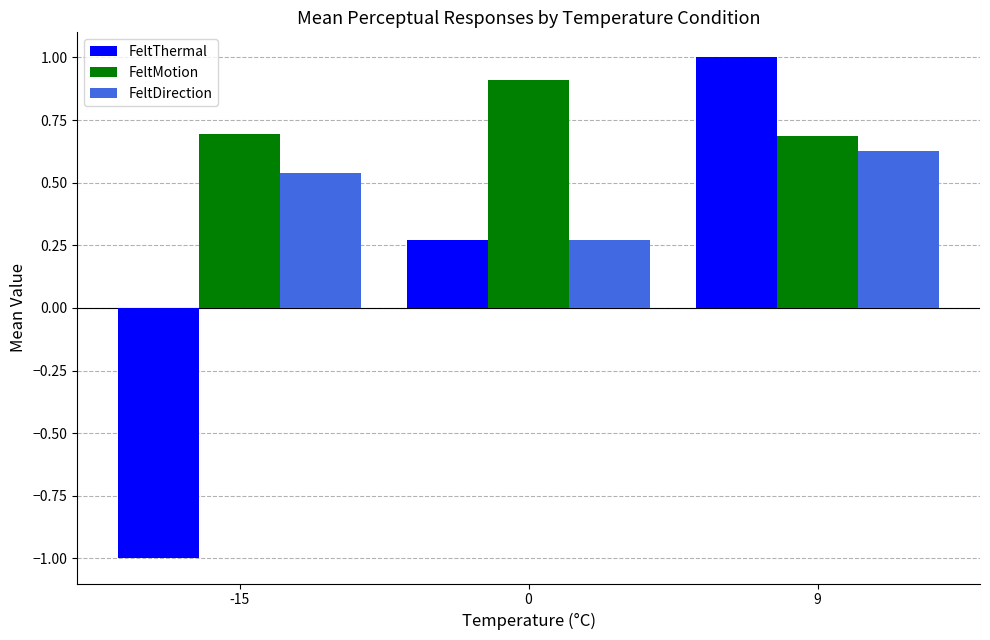

How many groups of bars are there?

3